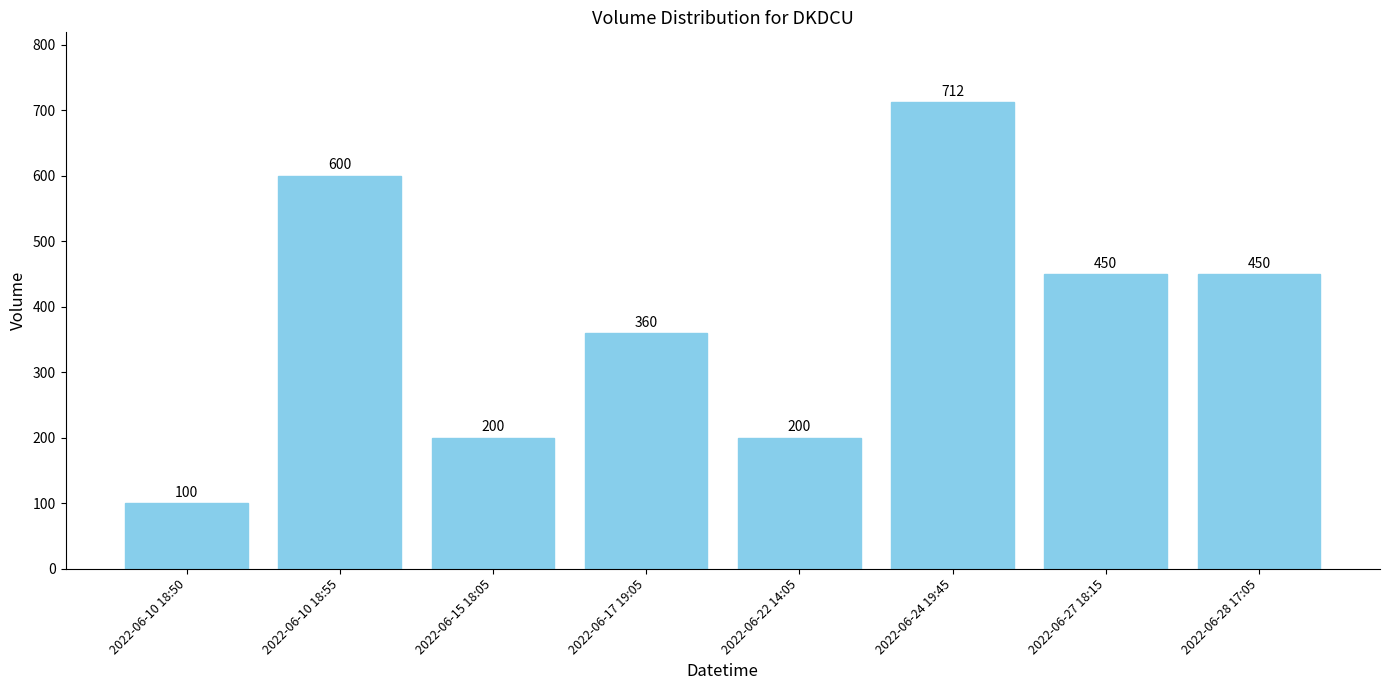

What is the difference between the values at 2022-06-17 19:05 and 2022-06-15 18:05?

160